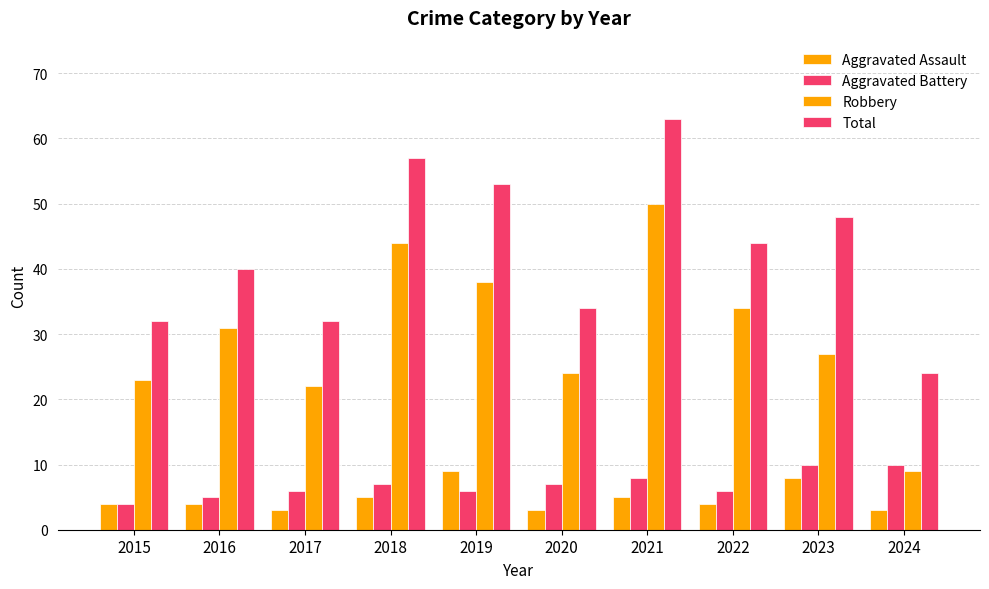

How many categories are shown in the chart?

10